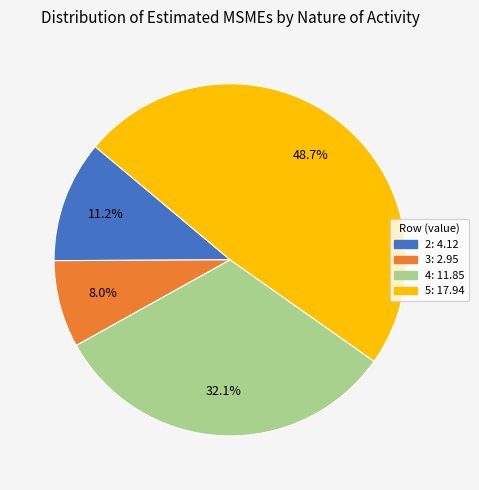

What is the smallest slice in the pie chart?

3